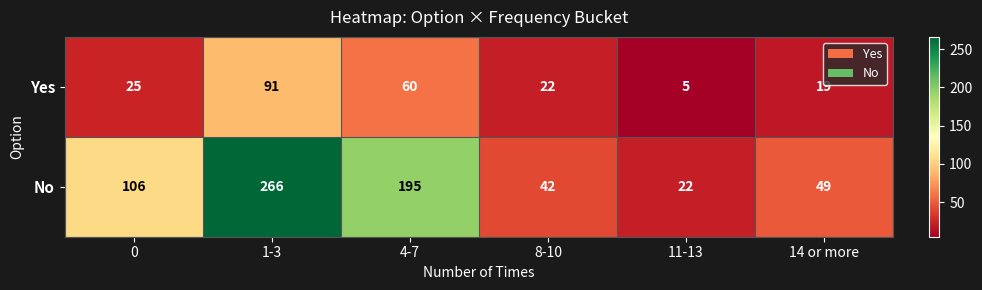

What value does the No series have at 0, to the nearest 10?

110